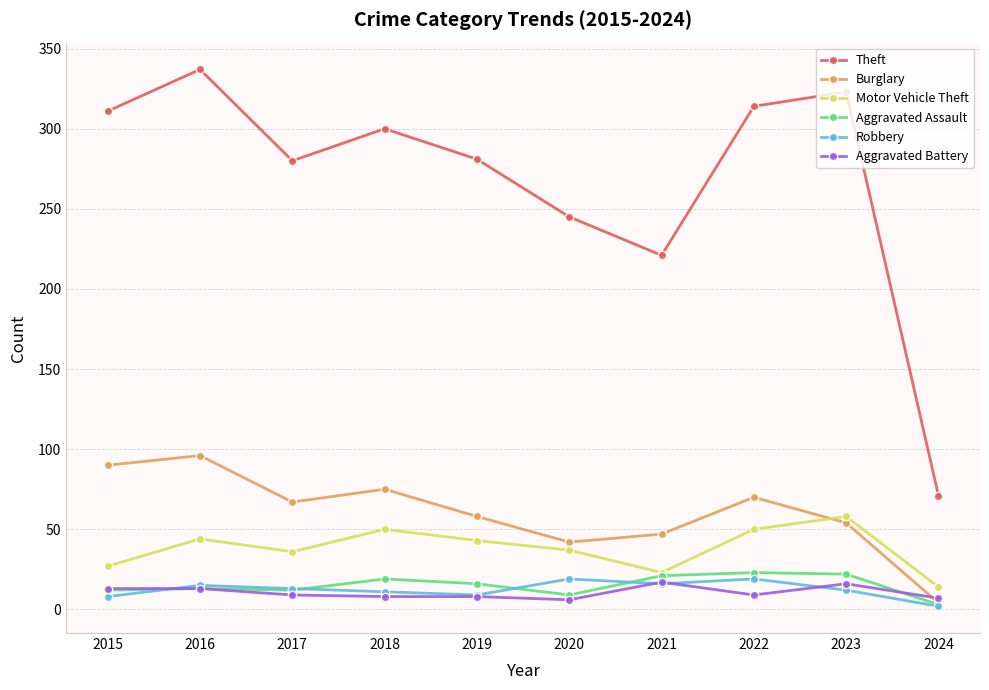

What is the total value across all series at 2020?

358